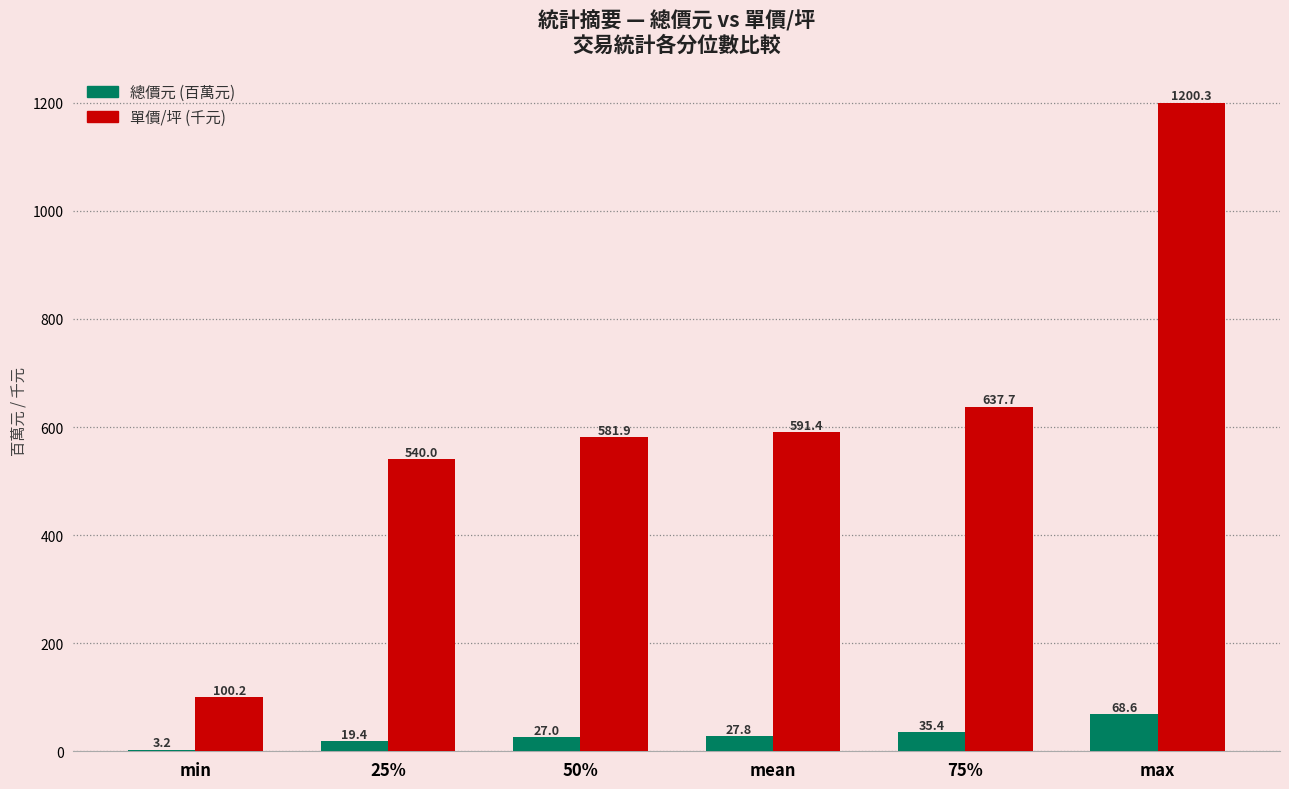

What is the total value across all series at max?

1268.9